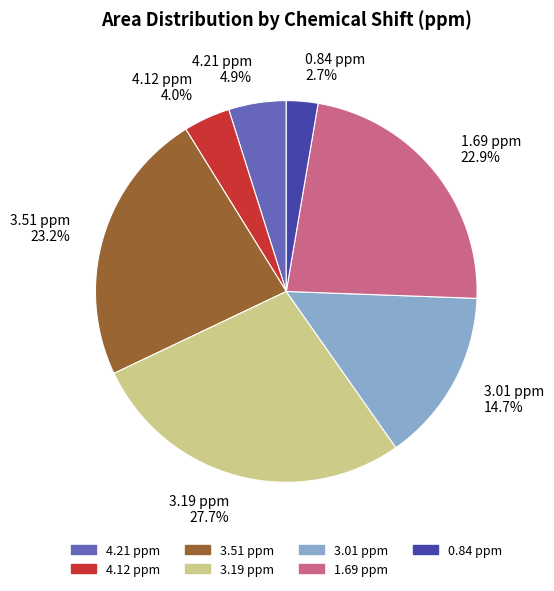

True or false: 3.19 ppm accounts for 34% of the total.

False